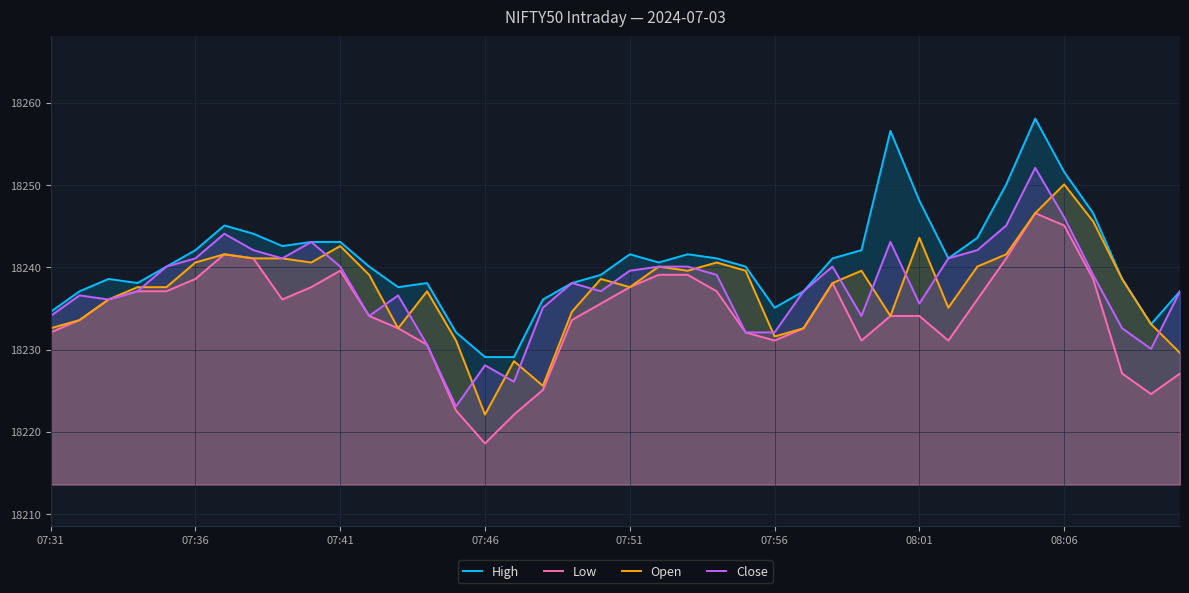

List the series in order of their peak value, highest first.

High, Close, Open, Low